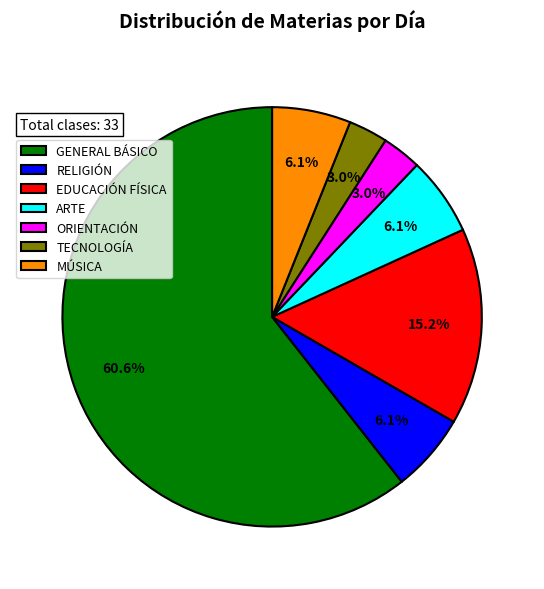

Which slice is the largest?

GENERAL BÁSICO